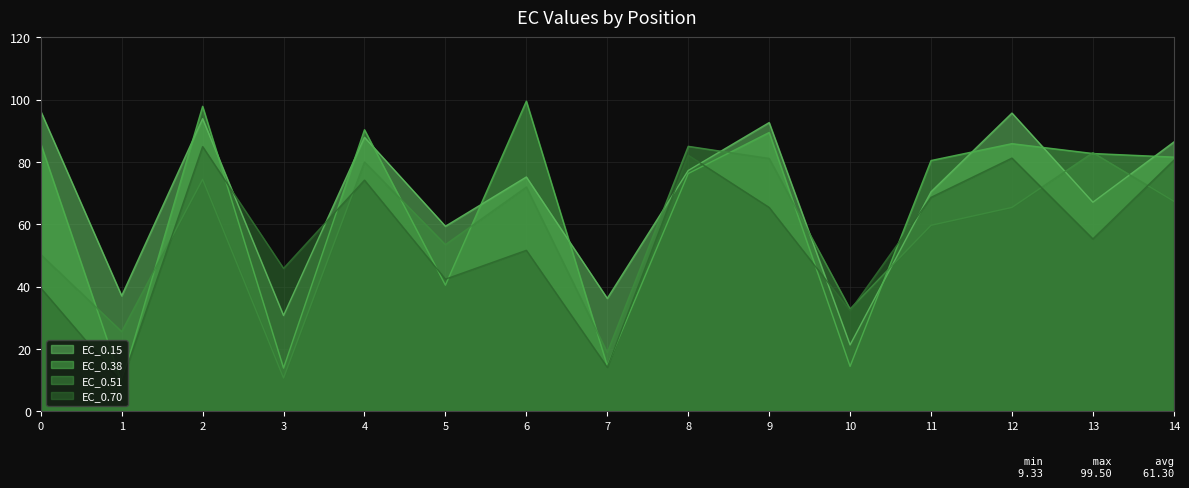

What is the difference between the EC_0.38 values at 3 and 10?

0.5